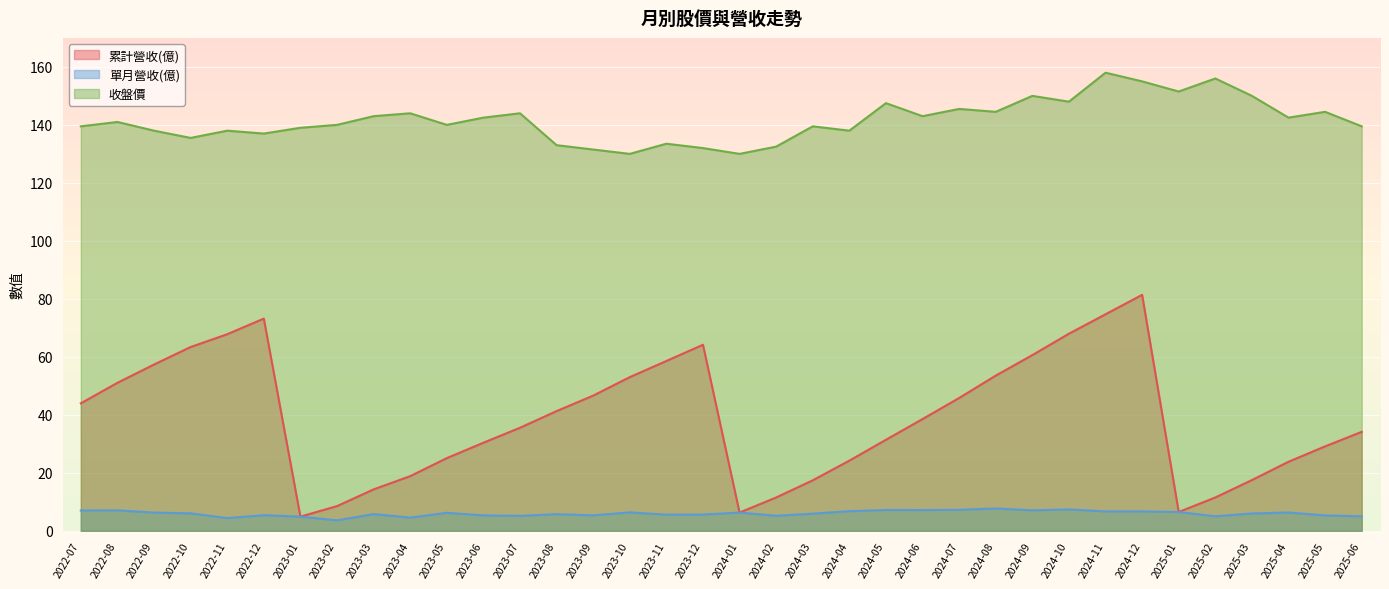

Rank the series by their maximum value, from lowest to highest.

單月營收(億), 累計營收(億), 收盤價